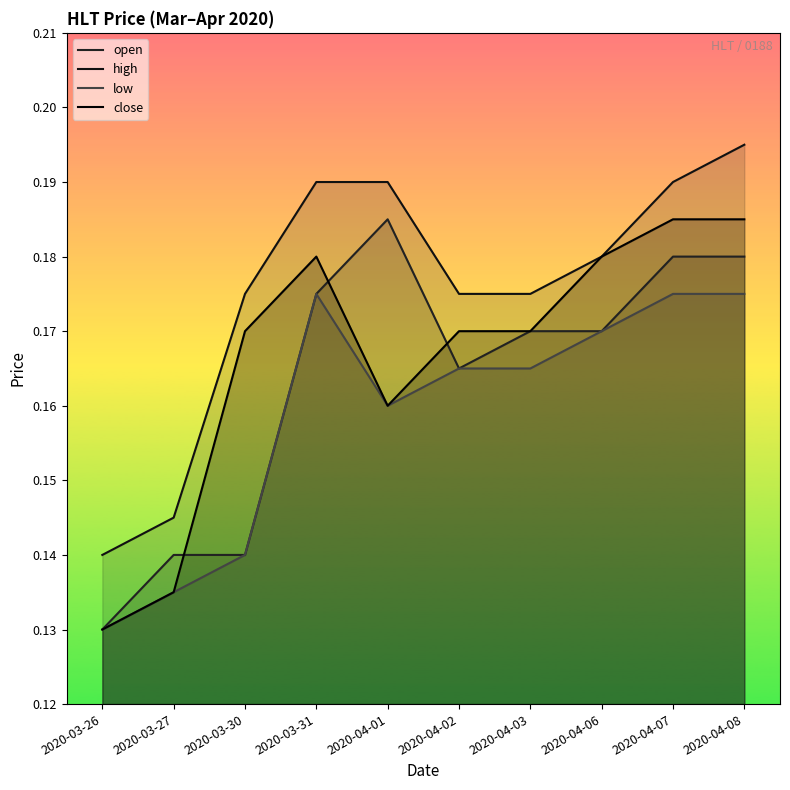

Which series has the largest range (max minus min)?

open